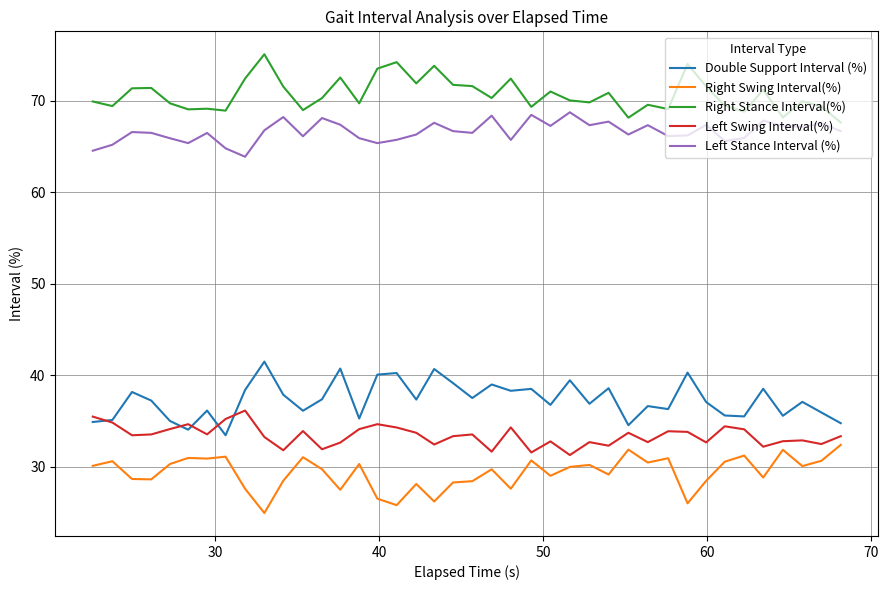

List the series in order of their peak value, highest first.

Right Stance Interval(%), Left Stance Interval (%), Double Support Interval (%), Left Swing Interval(%), Right Swing Interval(%)